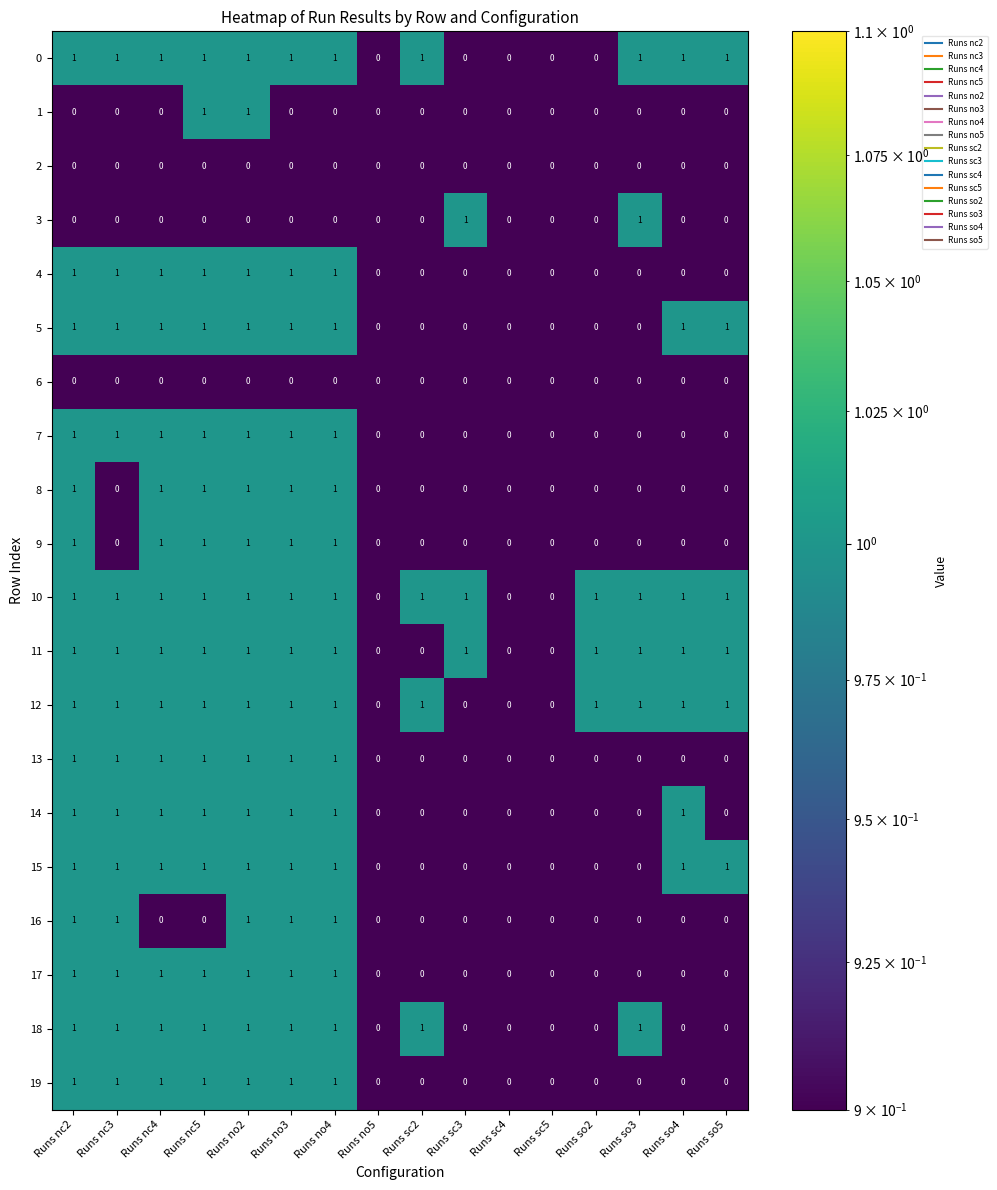

True or false: 13 has a value of 1 at Runs no2.

True